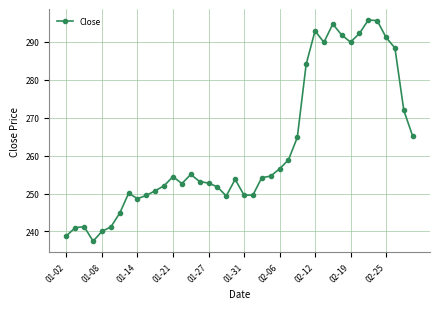

What is the difference between the maximum and minimum values?

58.2